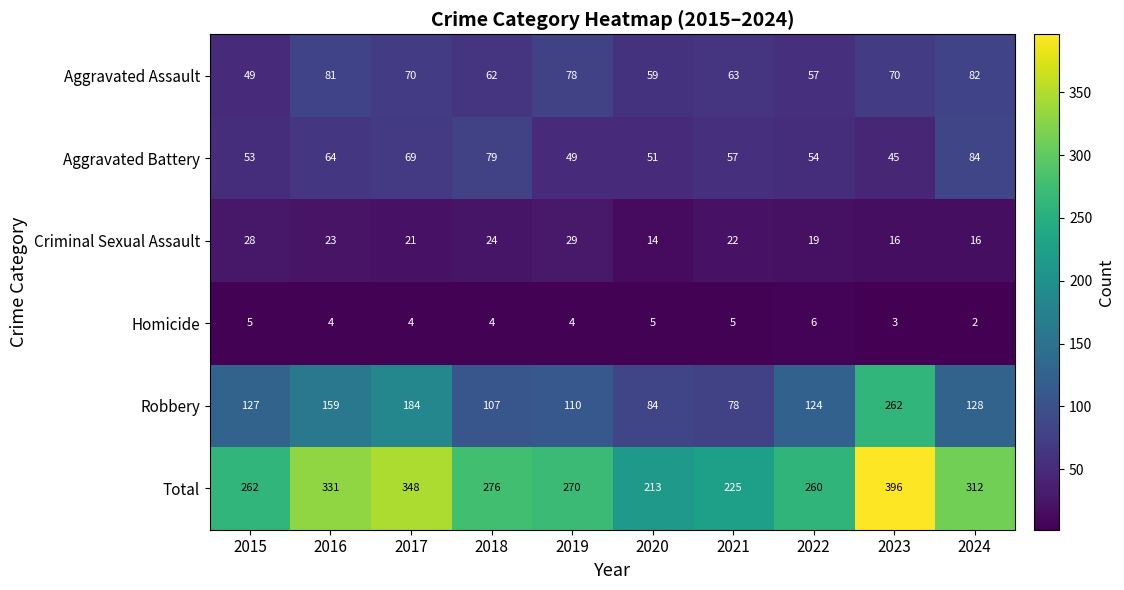

What is the average value of the Aggravated Assault series?

67